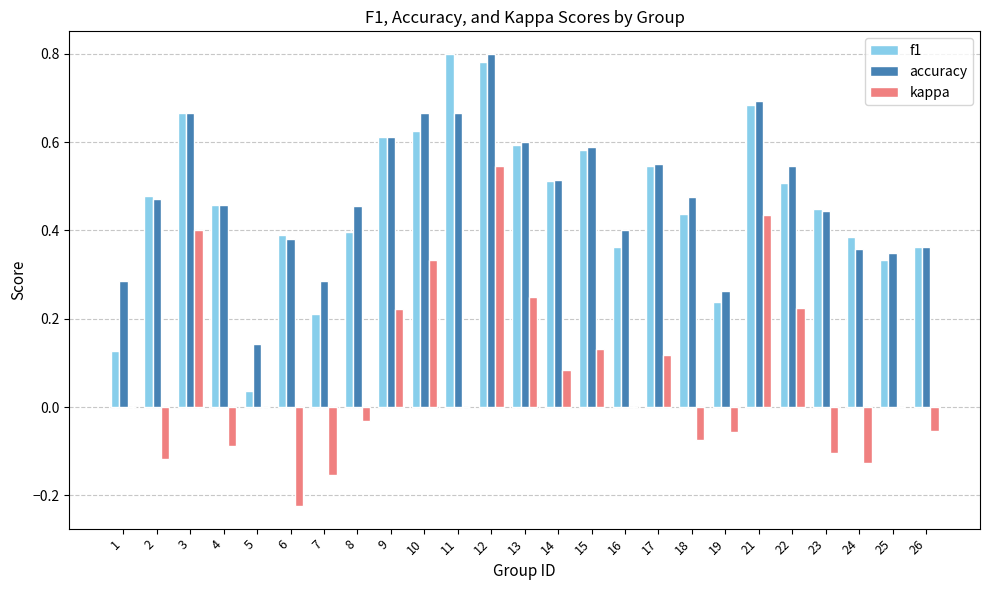

The f1 series shows 0.7 at 3. True or false?

True